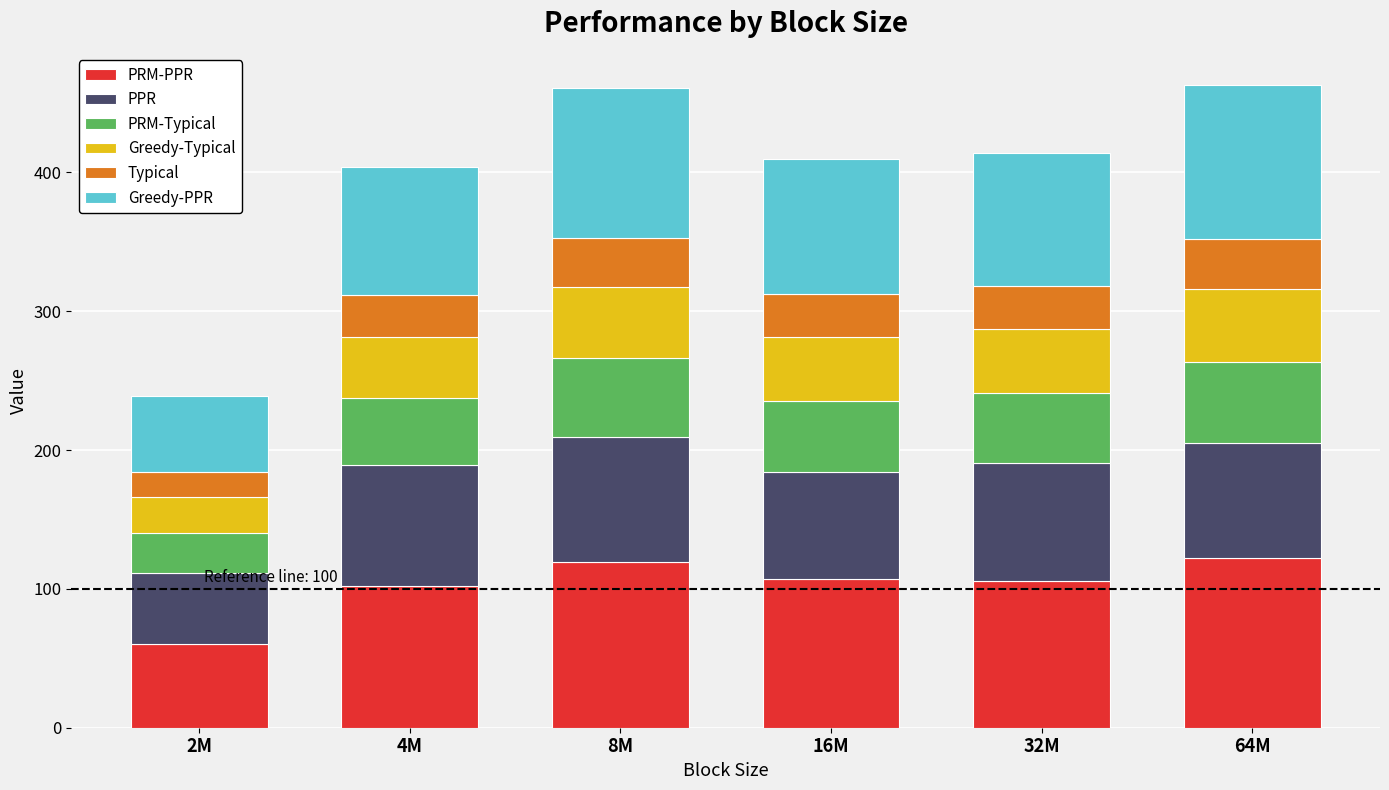

What is the total value across all series at 2M?

239.0